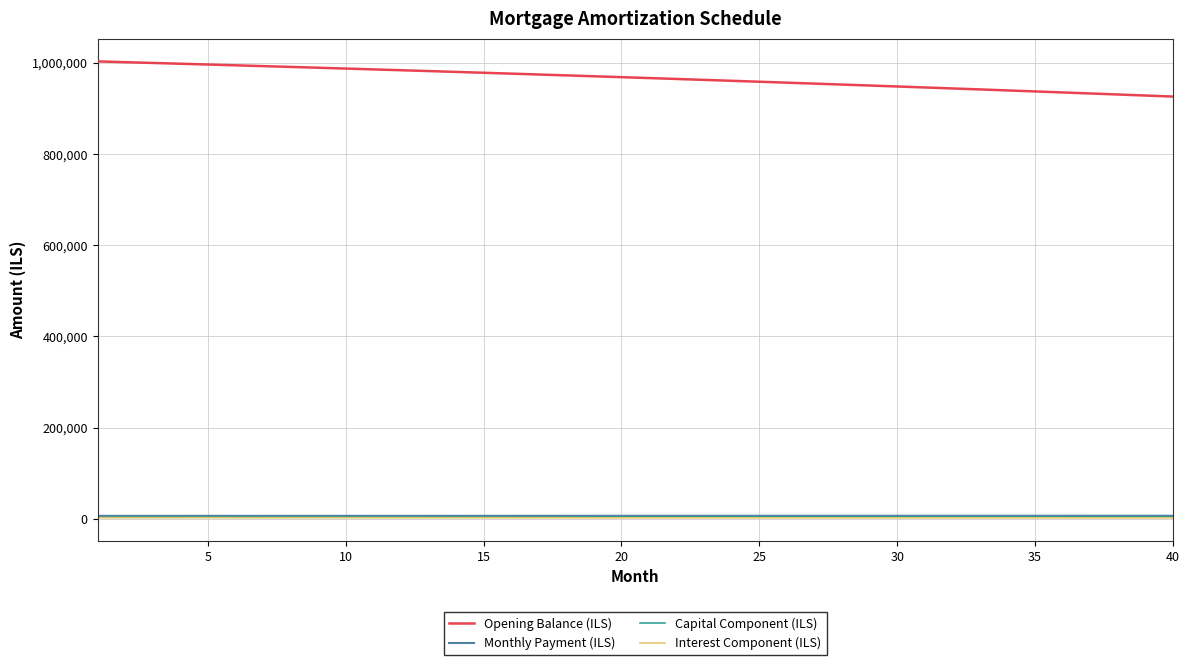

Which series has the largest range (max minus min)?

Opening Balance (ILS)